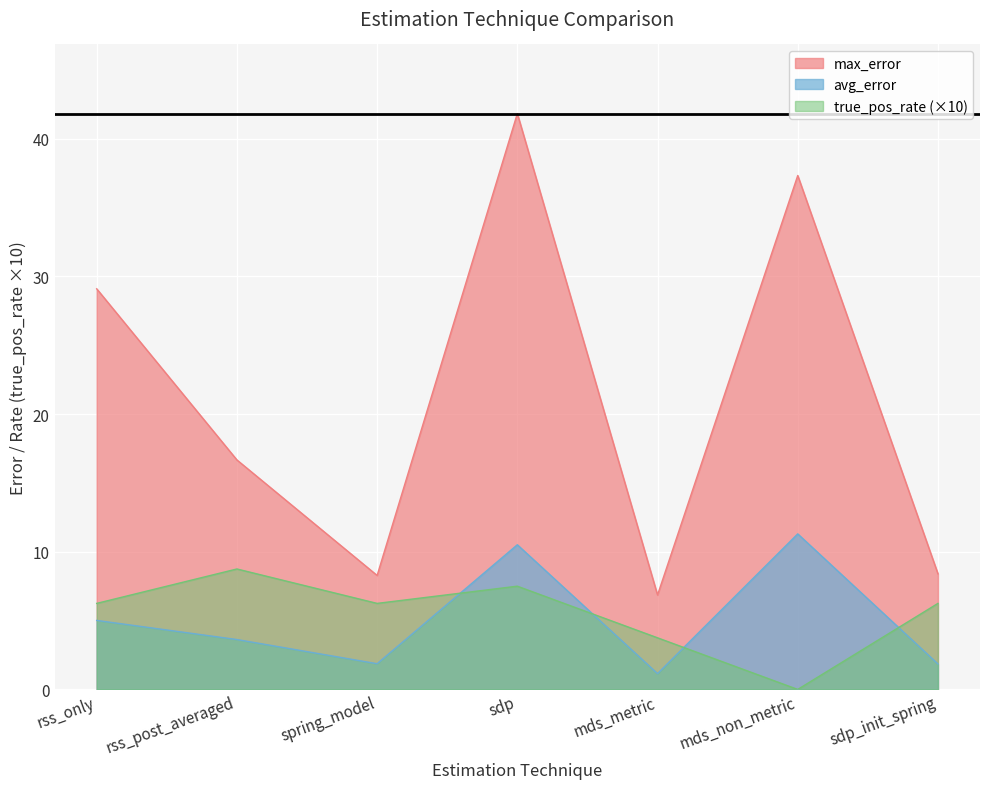

What is the label of the 7th point from the right?

rss_only